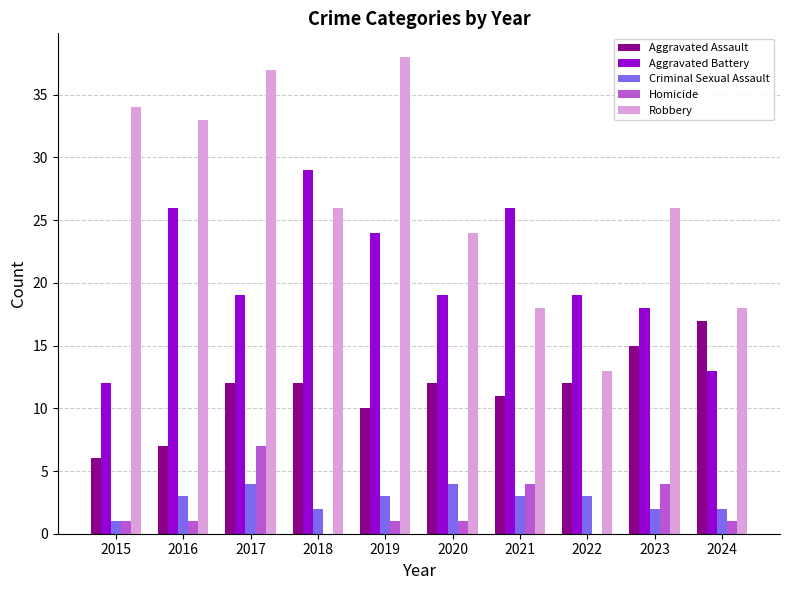

What value does the Aggravated Battery series have at 2020?

19